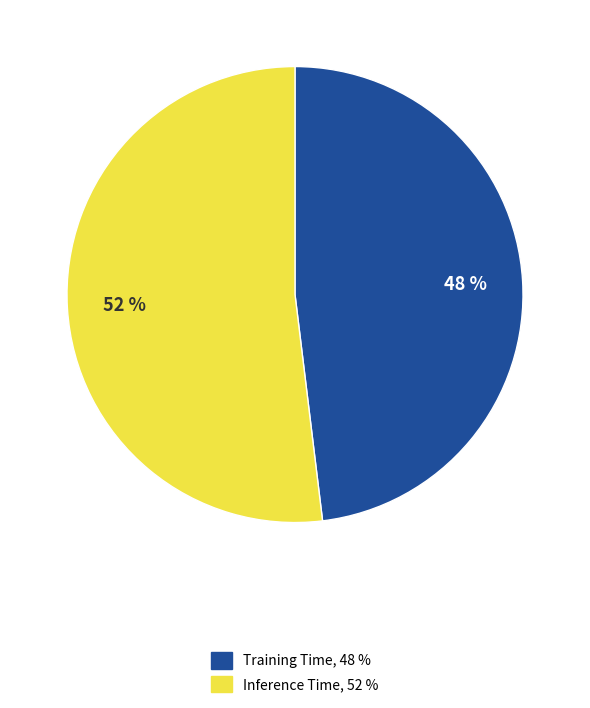

True or false: Training Time accounts for 48% of the total.

True